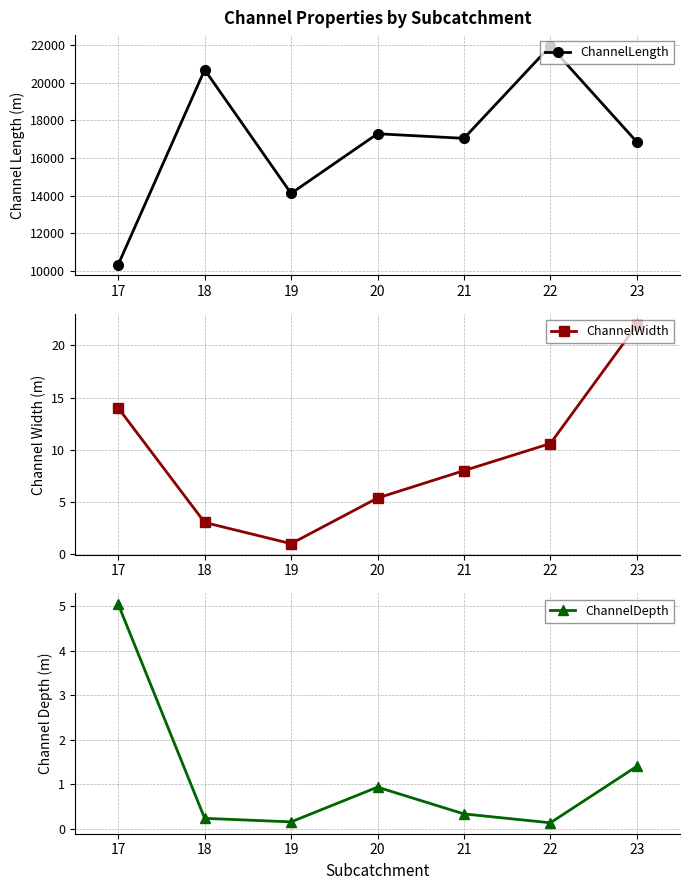

Does the chart have visible grid lines?

Yes